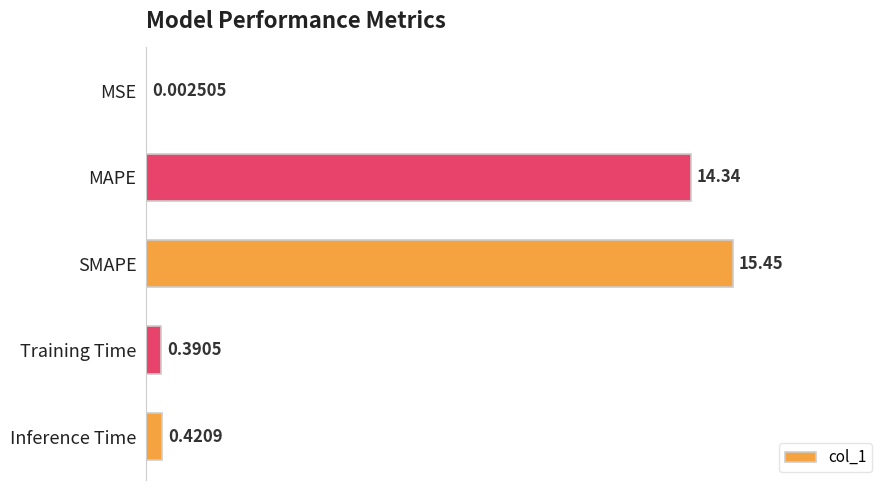

Which has a higher value, Inference Time or Training Time?

Inference Time